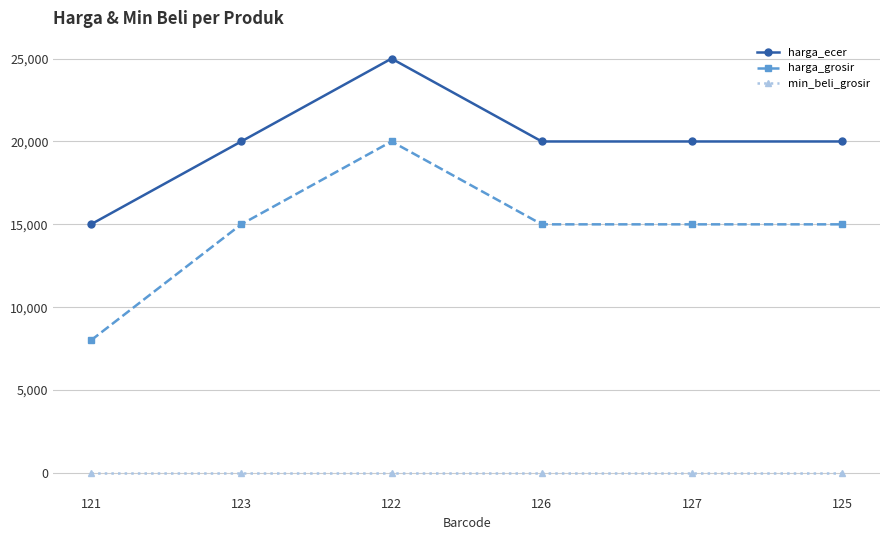

Rank the series by their maximum value, from highest to lowest.

harga_ecer, harga_grosir, min_beli_grosir